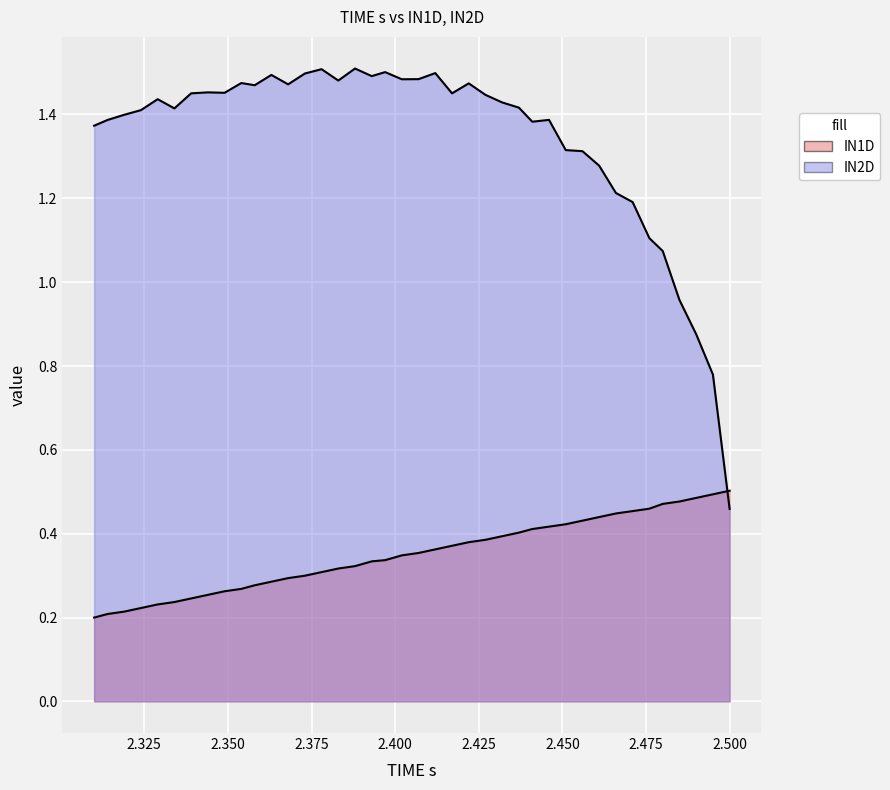

True or false: IN2D has a value of 2.3 at 24.

False